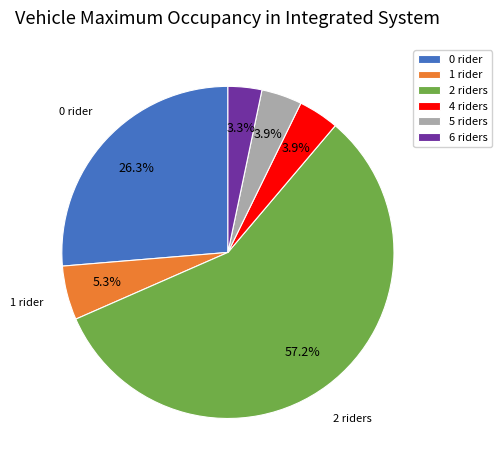

True or false: 5 accounts for 4% of the total.

True